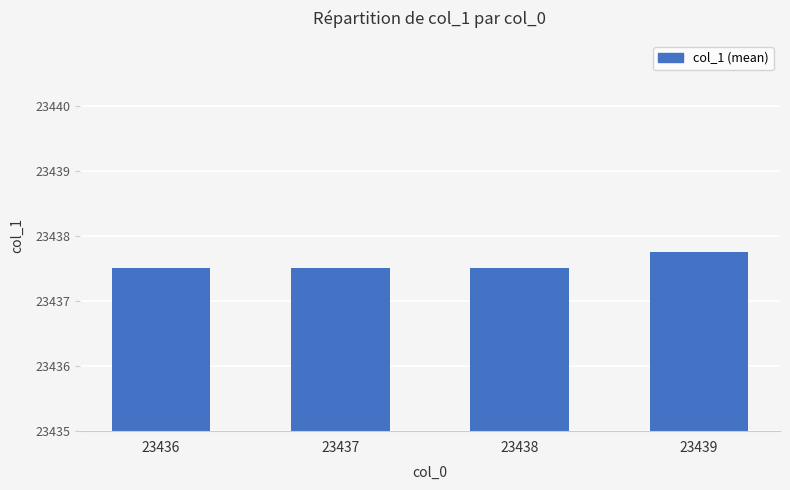

Reading left to right, list all the values displayed in this chart.

2.5	2.5	2.5	2.8